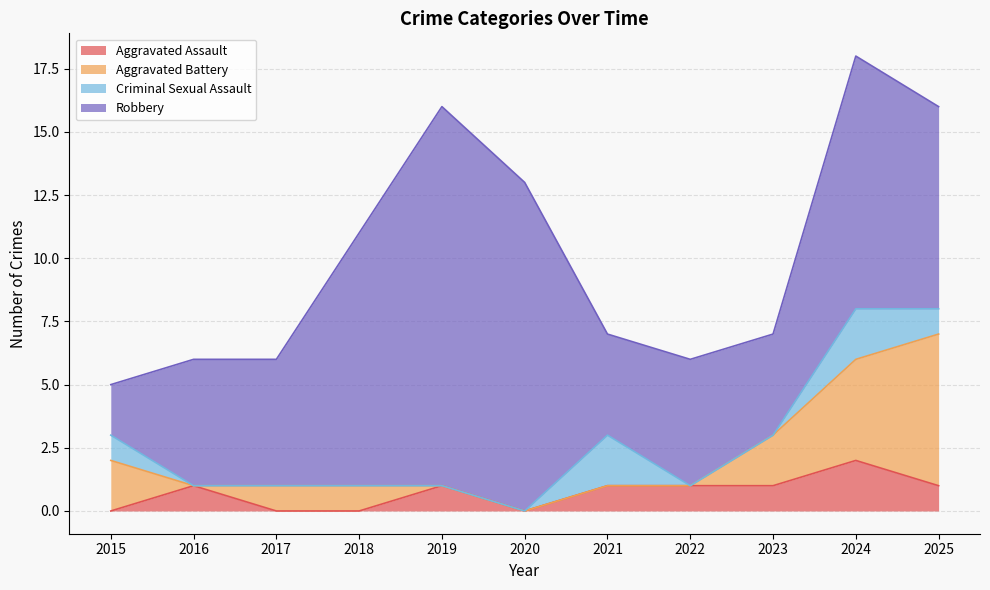

The value of Robbery at 2025 is 11. True or false?

False